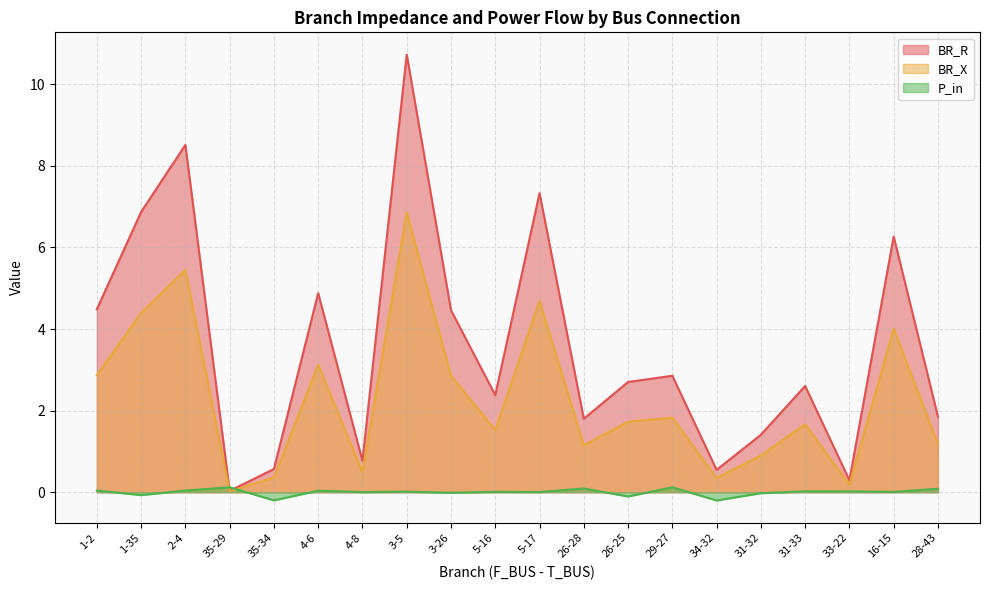

How many data points in BR_X are above 1?

14